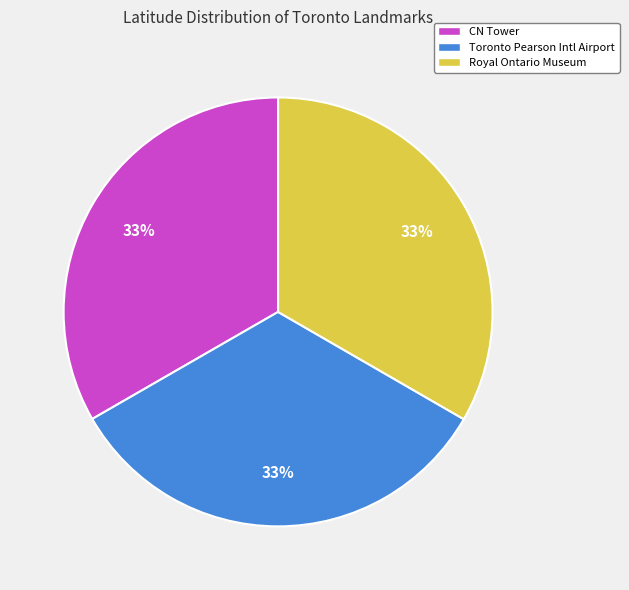

To the nearest percent, what percentage of the pie is Toronto Pearson Intl Airport?

33%